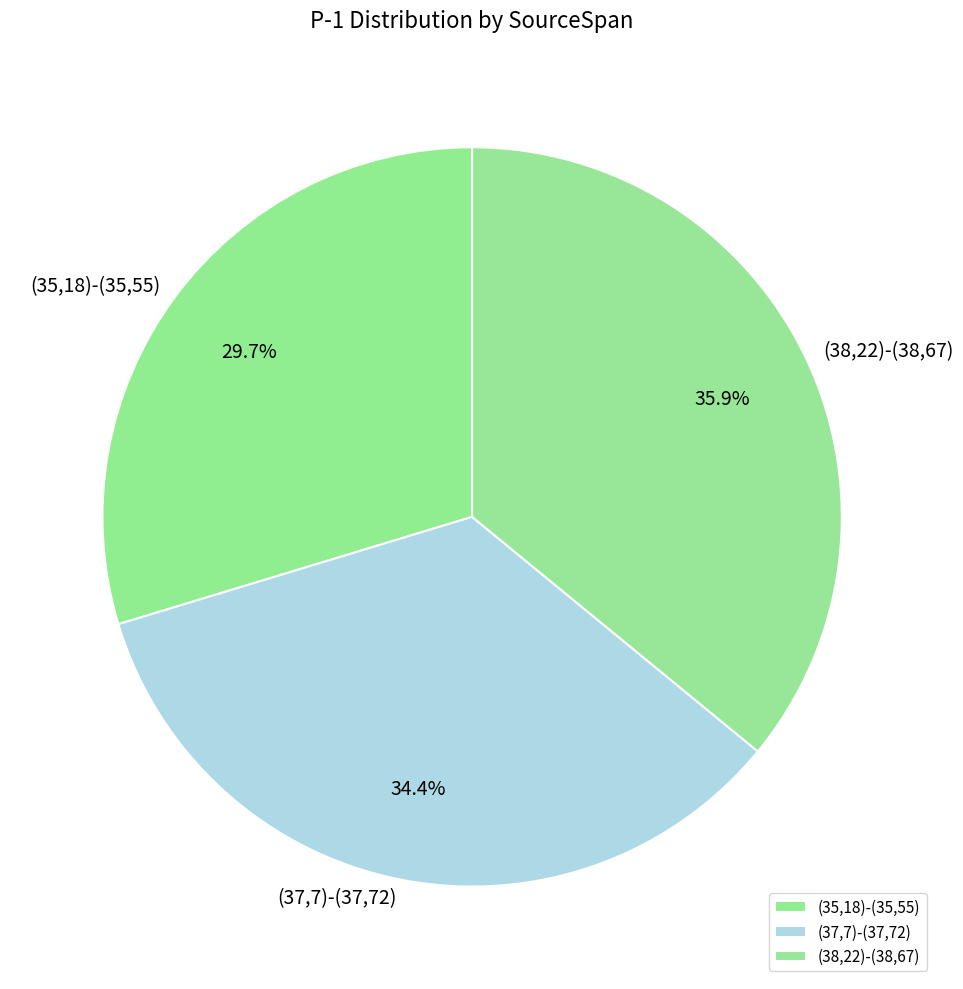

Is (37,7)-(37,72) the majority of the pie?

No